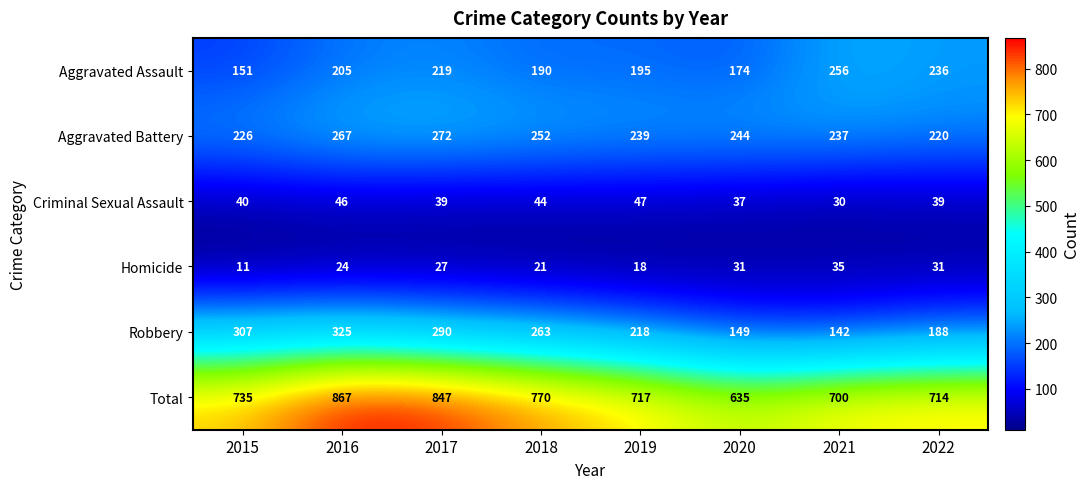

Is it true that Robbery equals 307 at 2015?

True